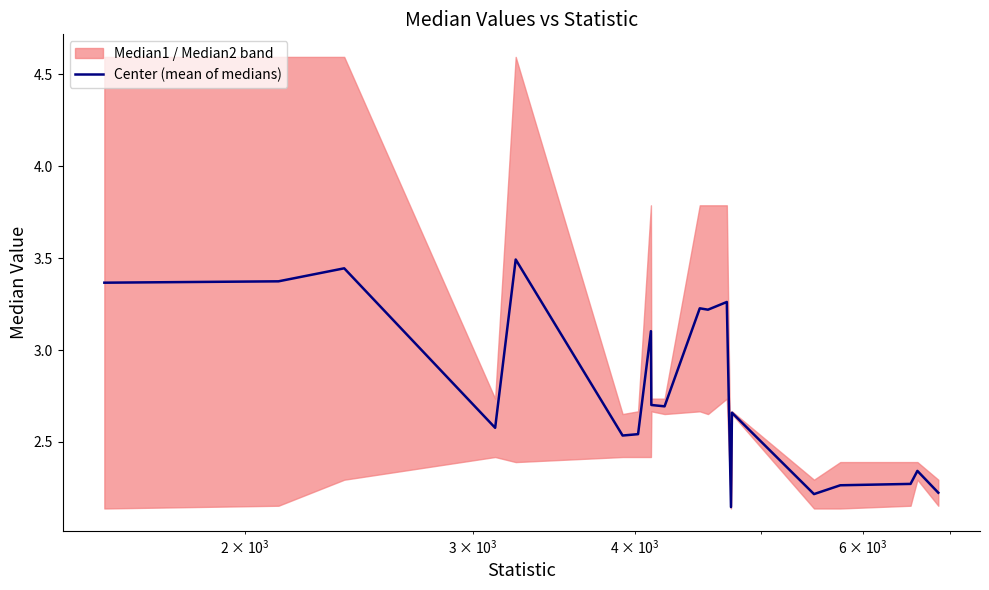

What is the value of the 5th point from the left?

3.5